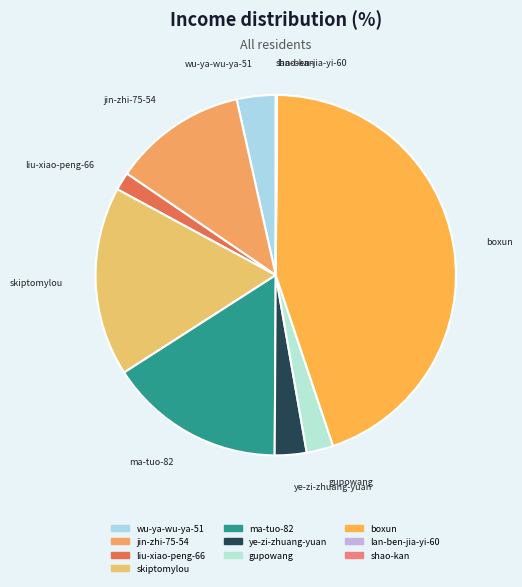

Between wu-ya-wu-ya-51 and ma-tuo-82, which is larger?

ma-tuo-82